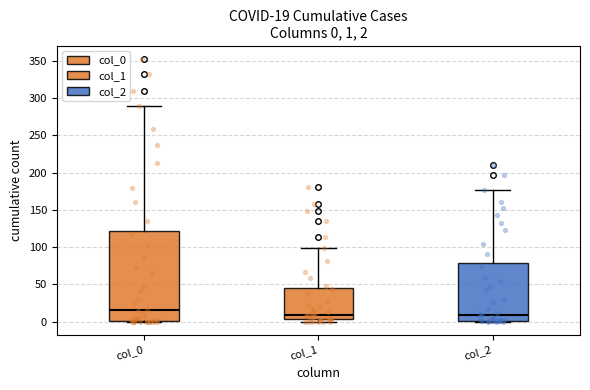

Comparing the boxes themselves (not the whiskers), which one is the tallest?

col_0